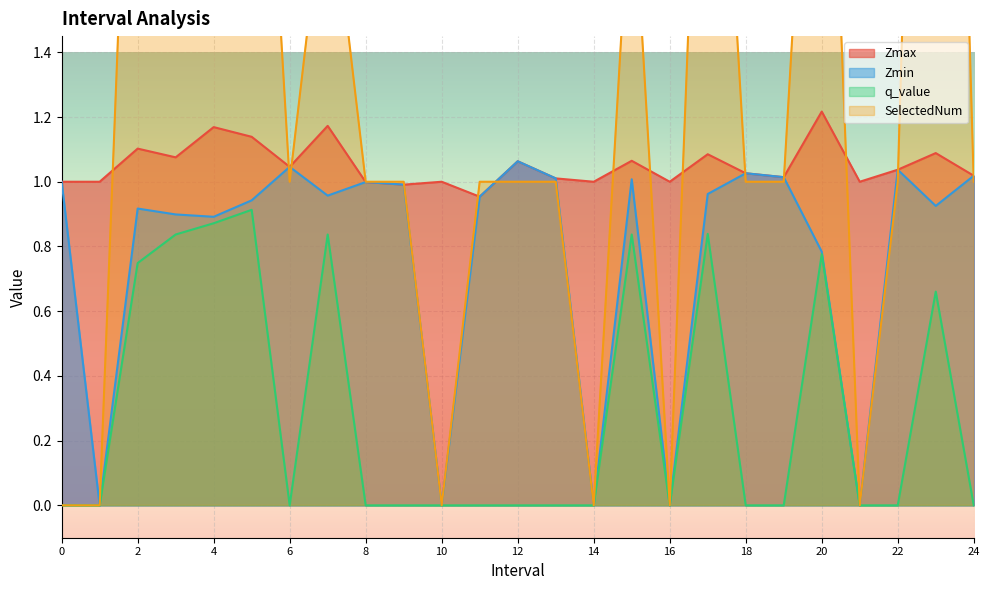

Which category has the highest value across all series?

23